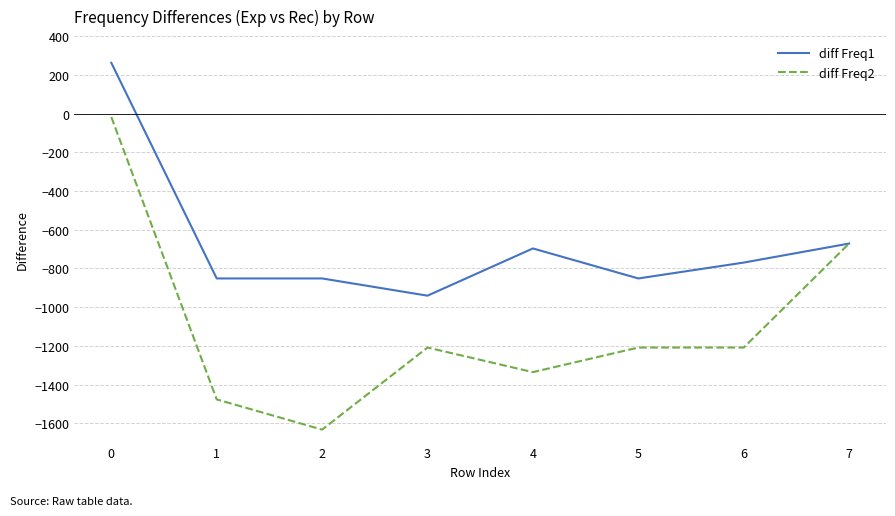

How many values in the diff Freq2 series exceed -1209?

2